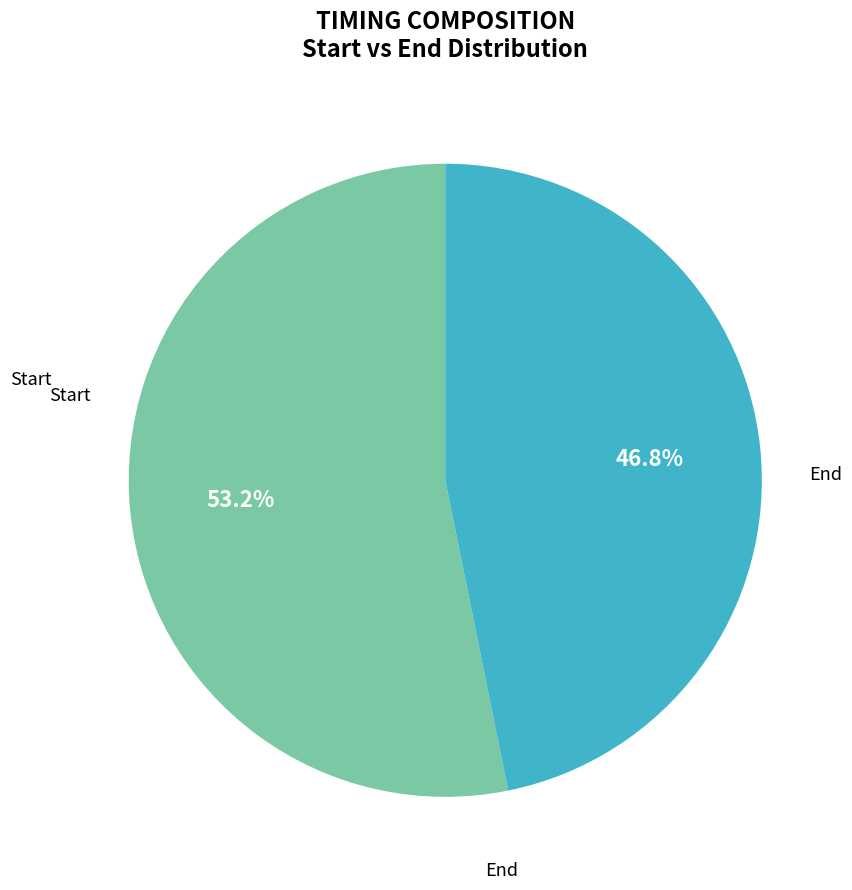

Is there a majority slice in this chart?

Yes